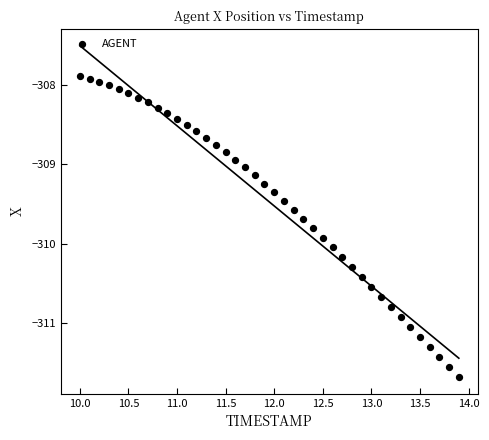

What is the range of X values (max minus min)?

3.9